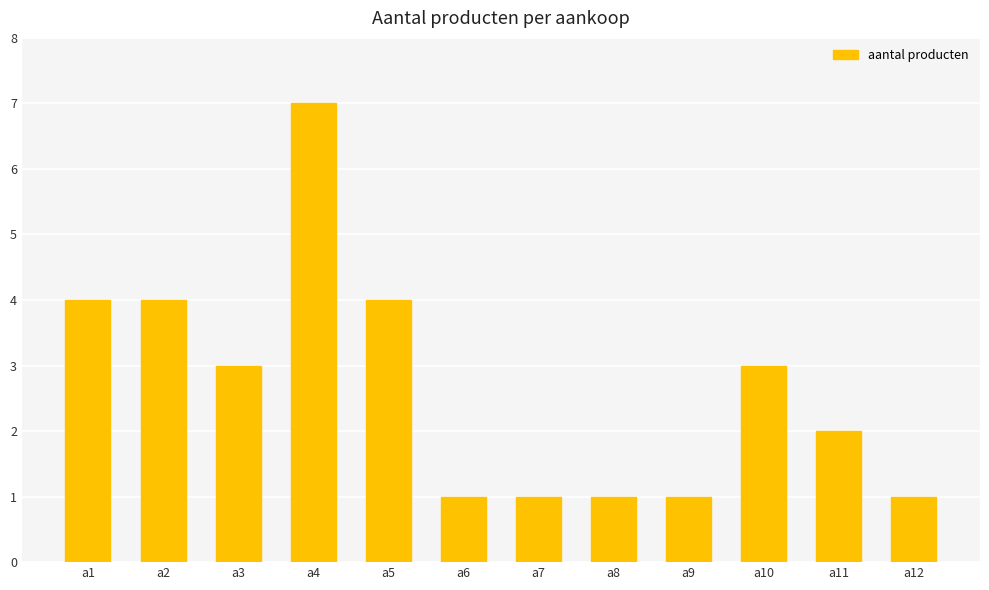

The chart shows a value of 7 at a1. True or false?

False